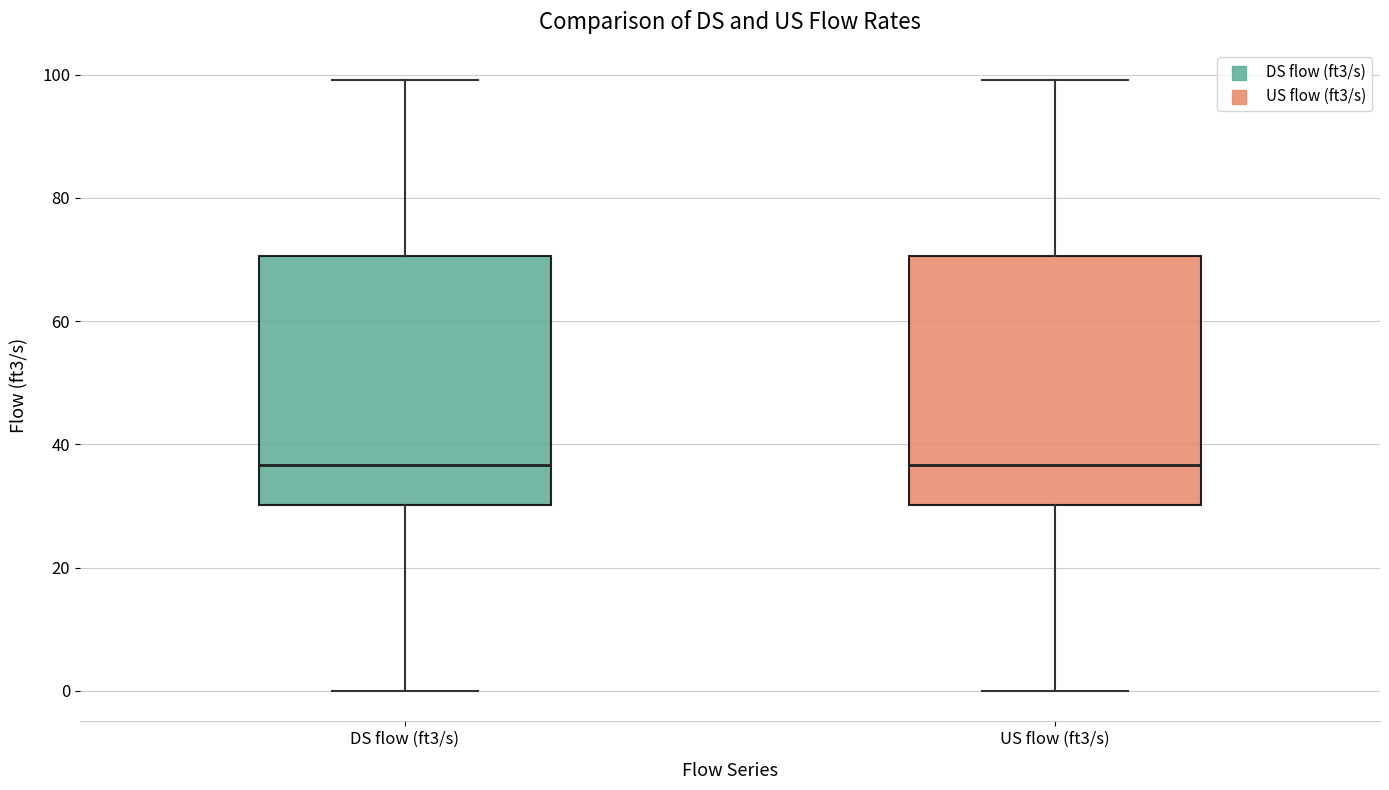

Reading left to right, transcribe this box plot: for each box, give where its median line is, the range the box spans, and where its two whiskers end, as read against the y-axis. The values are not printed on the chart, so give them approximately, as read against the axis.

DS flow (ft3/s): median 36, box 30 to 70, whiskers 0 to 100
US flow (ft3/s): median 36, box 30 to 70, whiskers 0 to 100